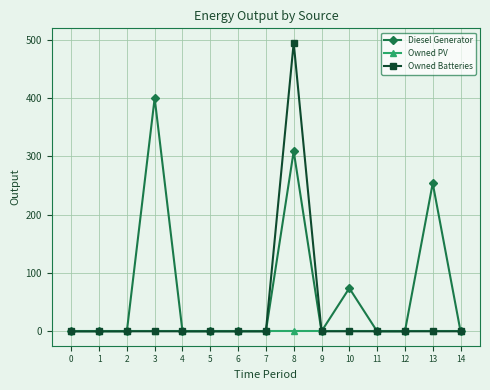

Which series changed the most between 3 and 13?

Diesel Generator